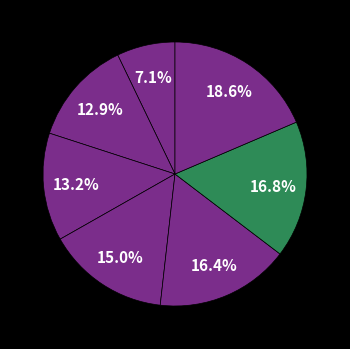

Is there a majority slice in this chart?

No